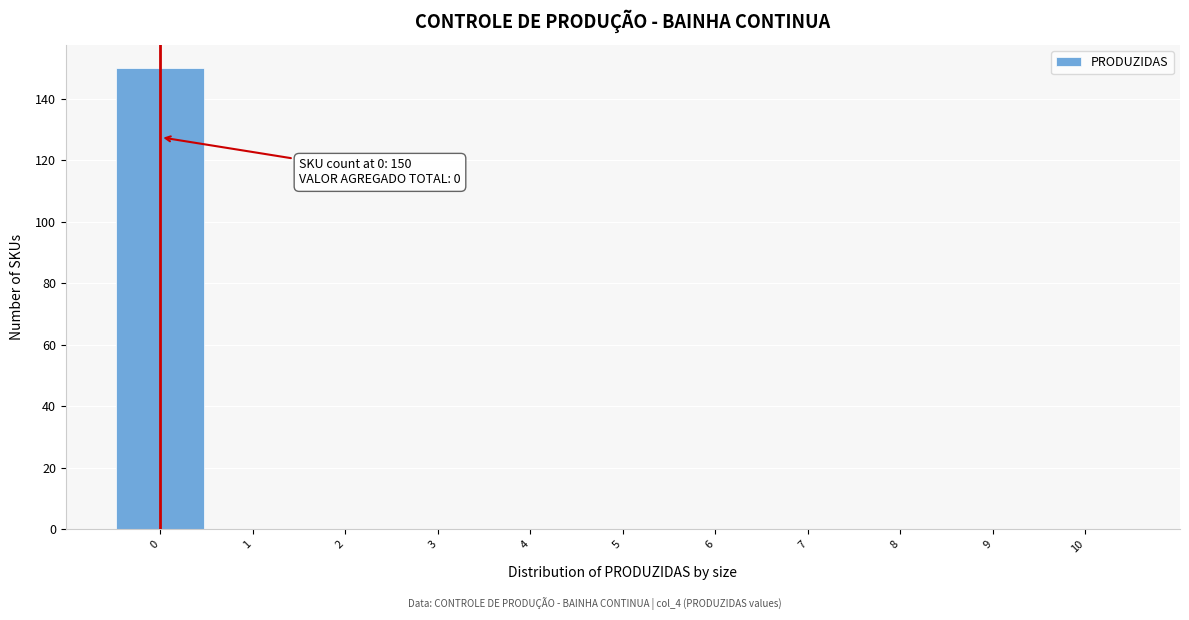

Over which range of the x-axis is the bar tallest?

-0.5 to 0.5